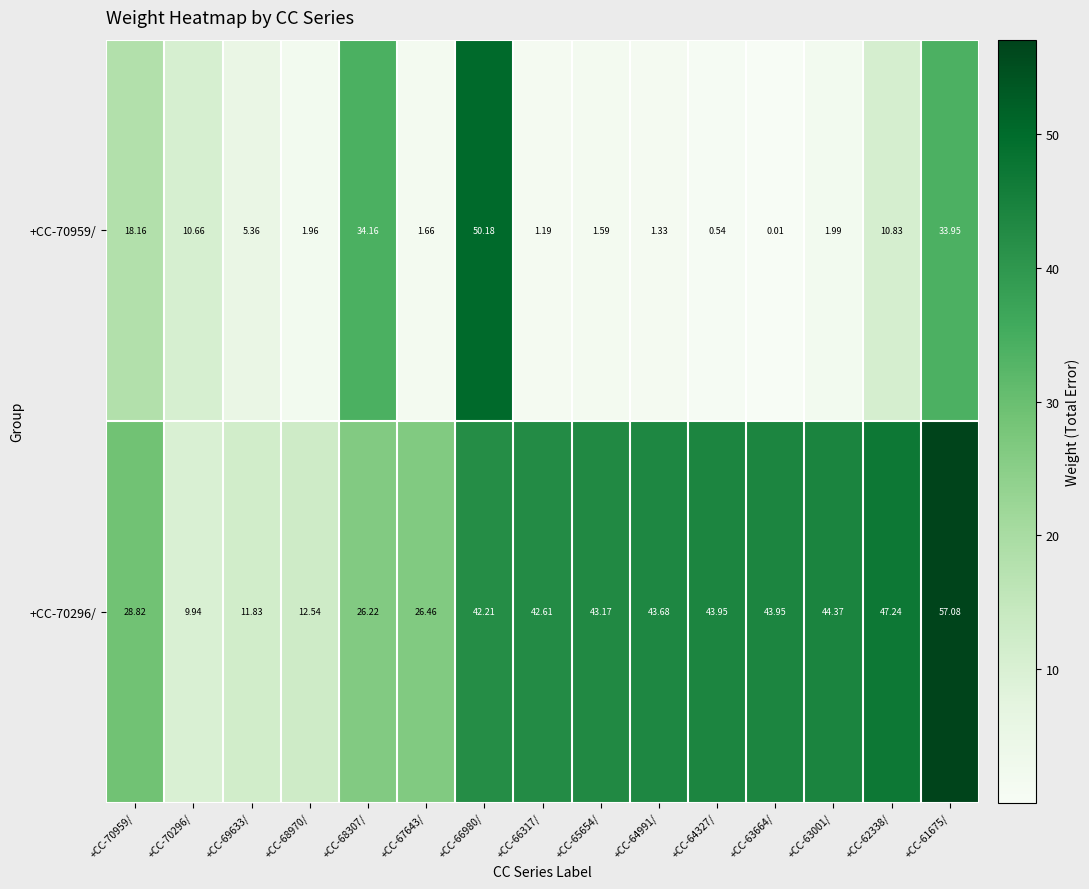

Which label corresponds to the largest value in the chart?

+CC-61675/